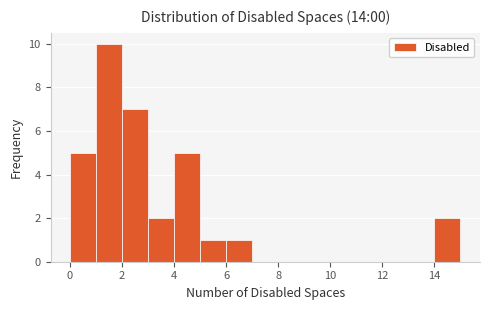

What is the height of the bar covering 3 to 4 on the x-axis? The values are not printed on the chart, so give them approximately, as read against the axis.

2